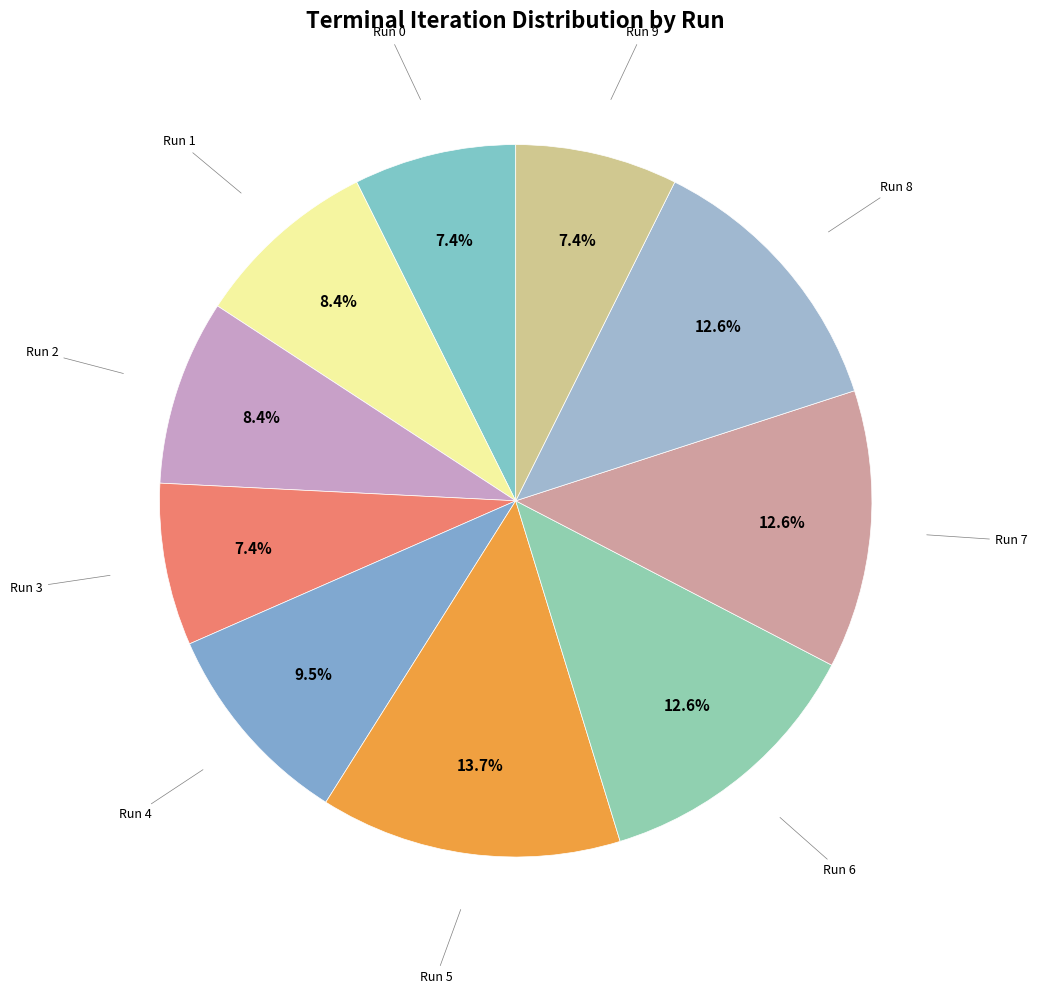

Which category has the biggest portion of the pie?

Run 5